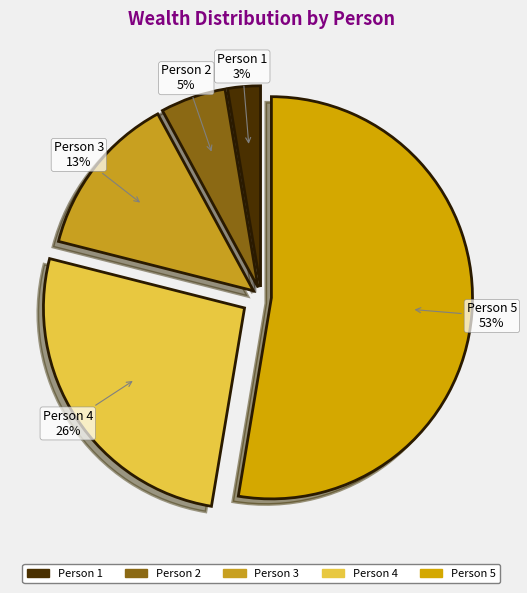

To the nearest percent, what is the difference between the largest and smallest slice percentages?

50%